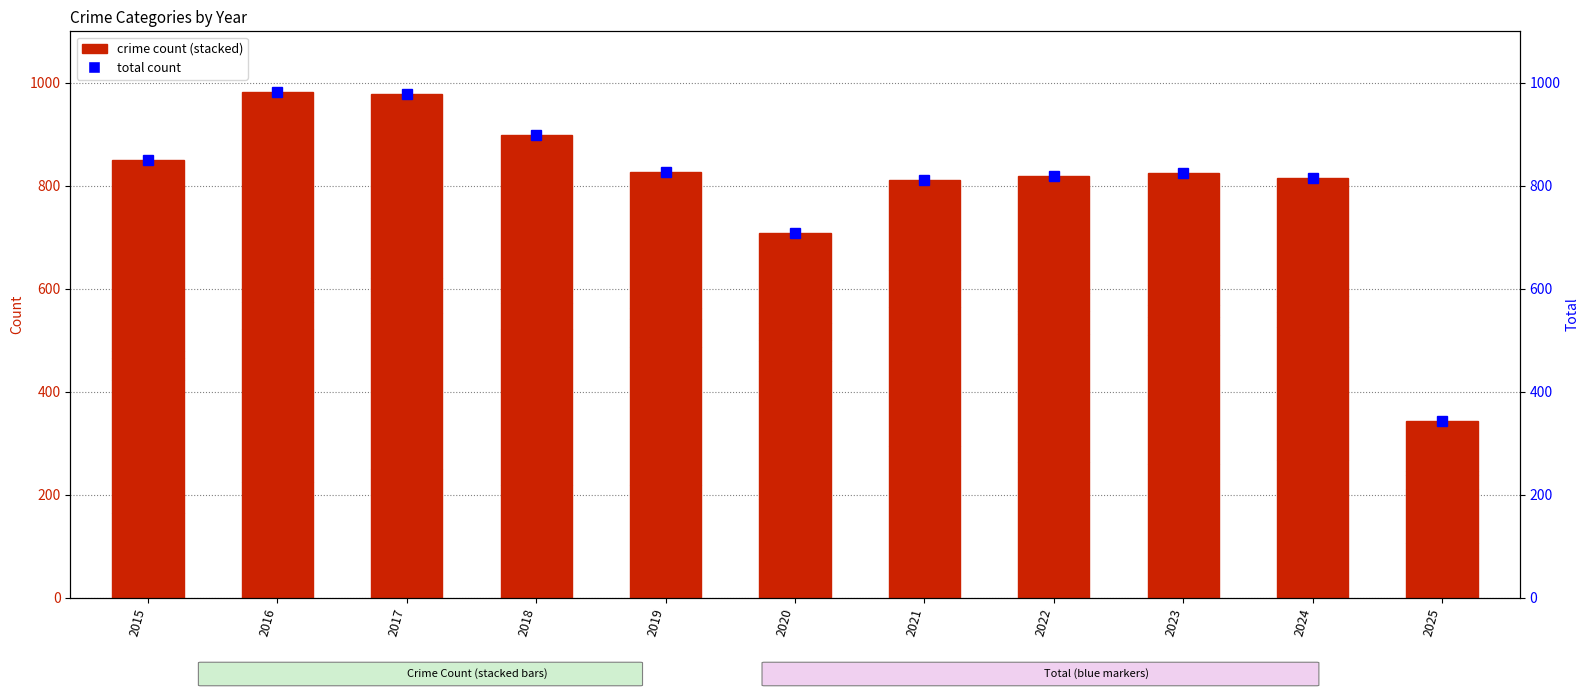

Where is Total nearest to the value 663?

2020